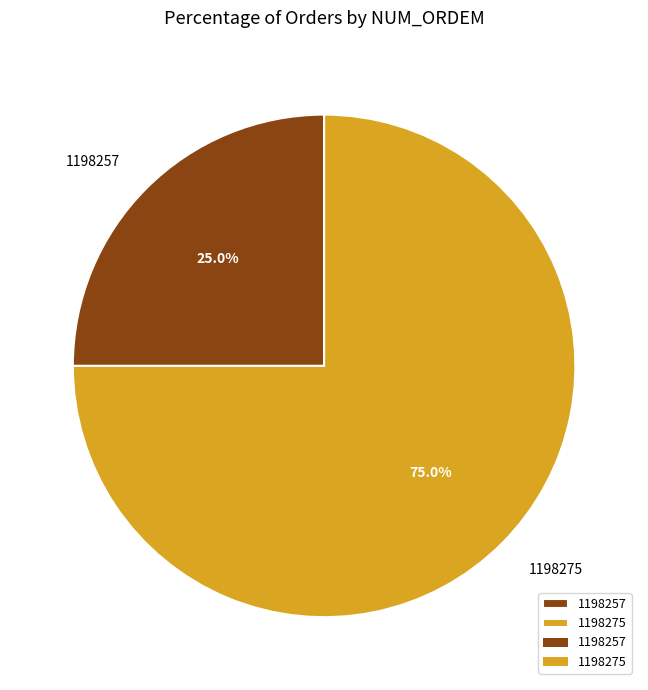

How many slices are in this pie chart?

2